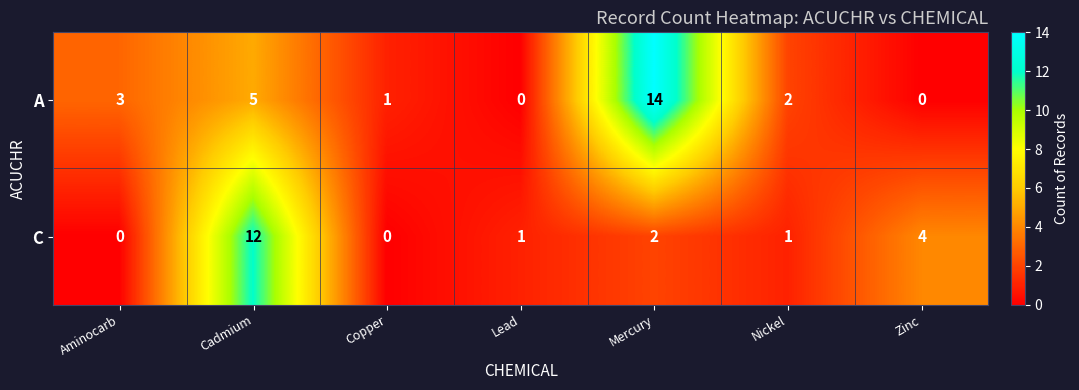

Which label corresponds to the largest value in the chart?

Mercury